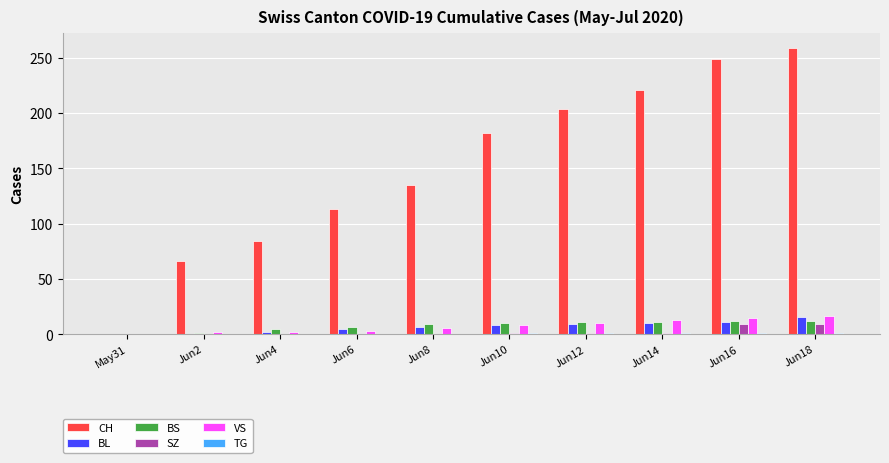

Is the value of CH at Jun6 greater than the value of VS at Jun16?

Yes